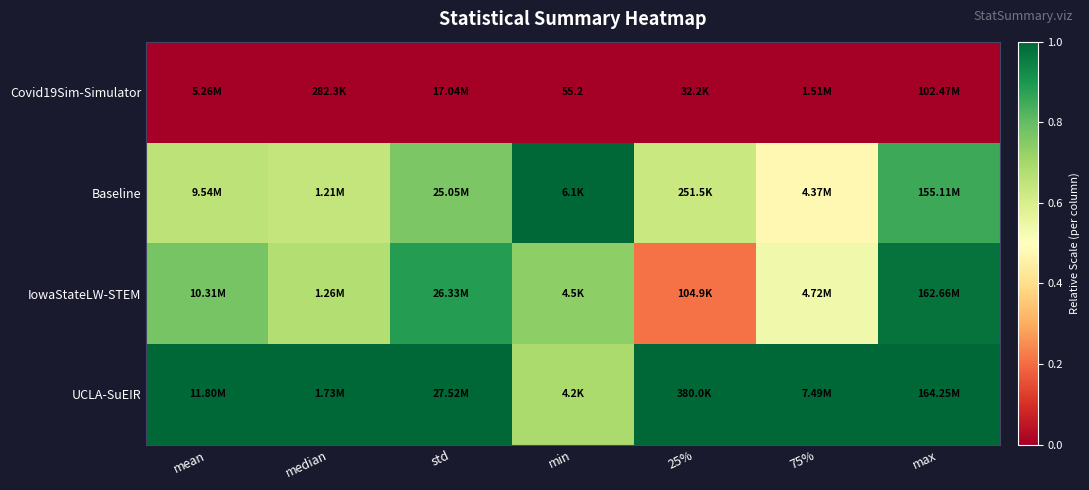

Between mean and 75%, which is larger?

mean